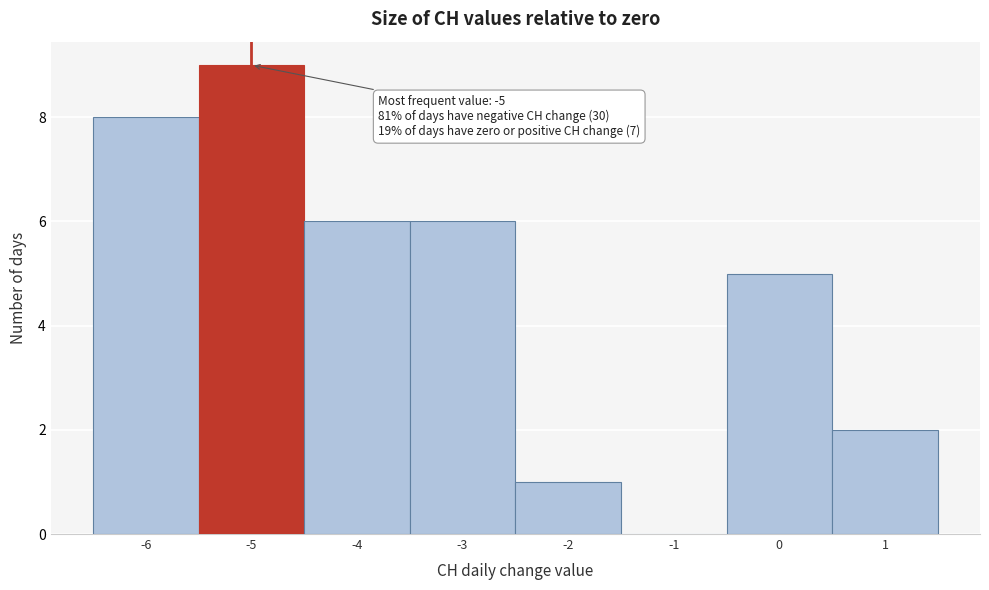

Over which range of the x-axis is the bar tallest?

-5.5 to -4.5